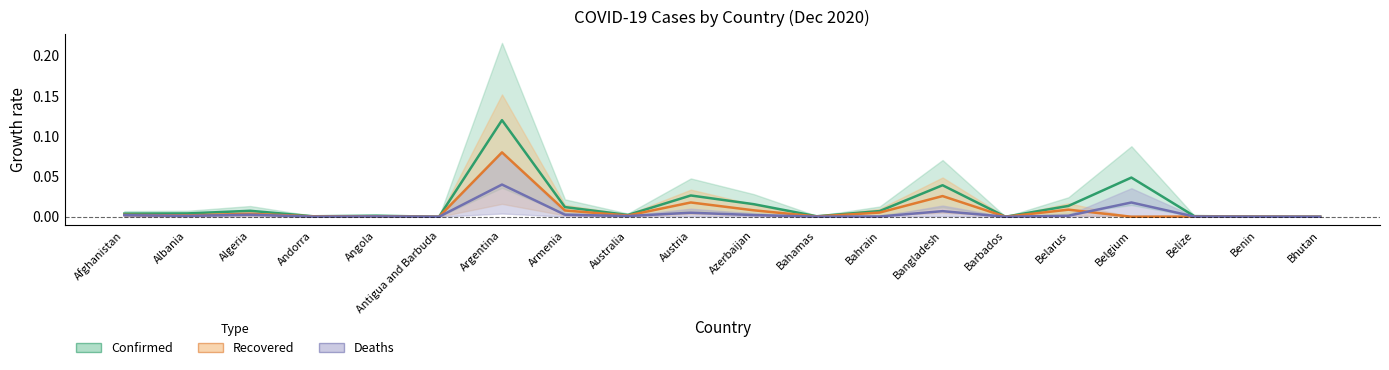

At which category is the sum across all series the highest?

Argentina